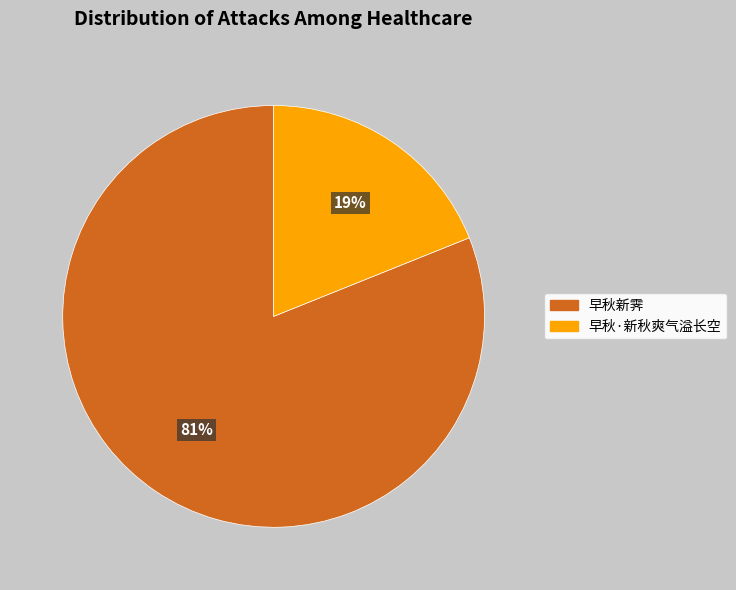

Count the number of slices in the pie.

2